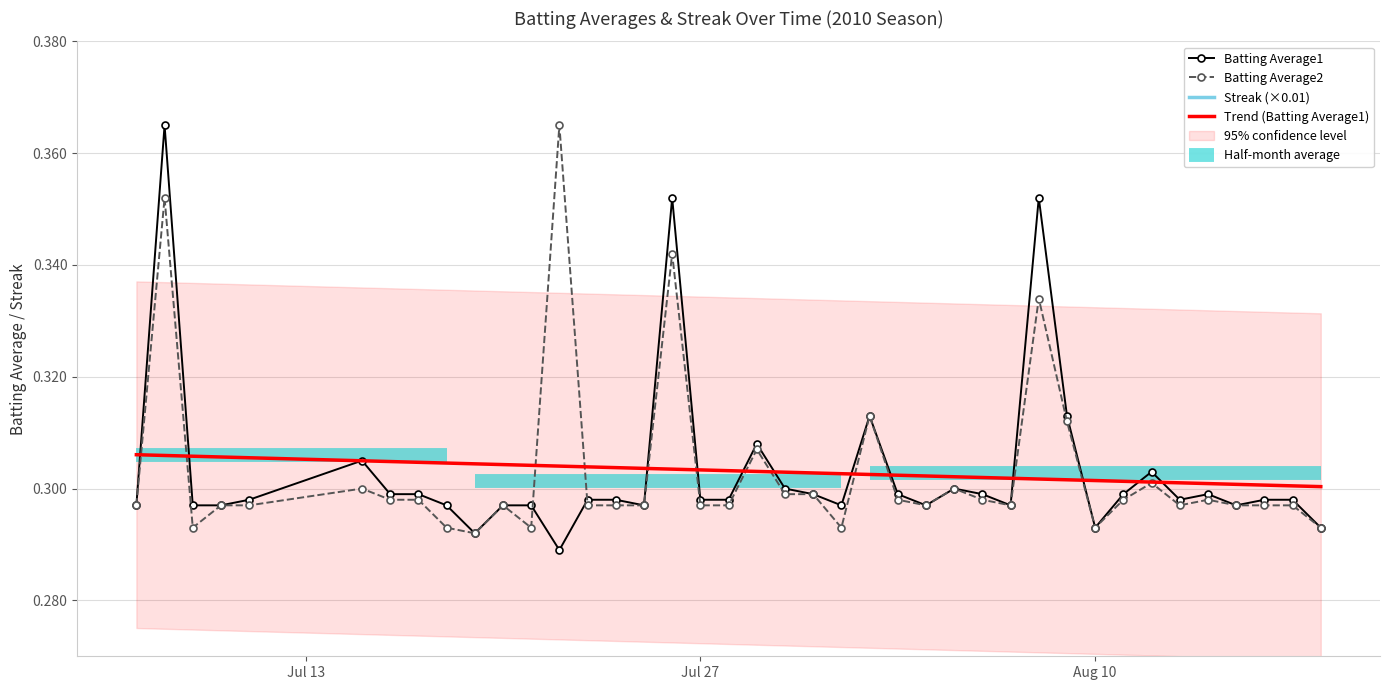

How many positive values does the Streak (×0.01) series have?

12